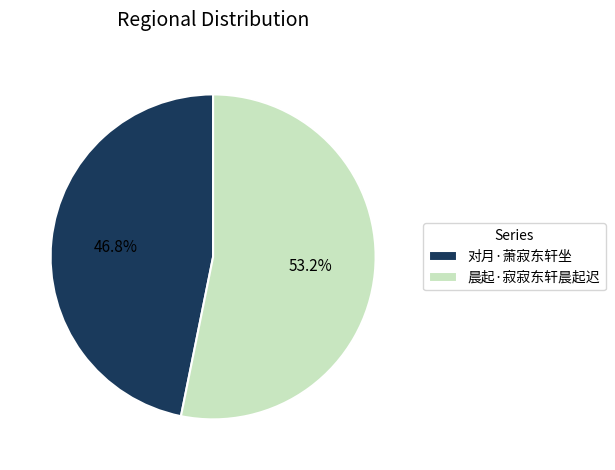

Do 对月·萧寂东轩坐 and 晨起·寂寂东轩晨起迟 together represent more than half of the pie?

Yes